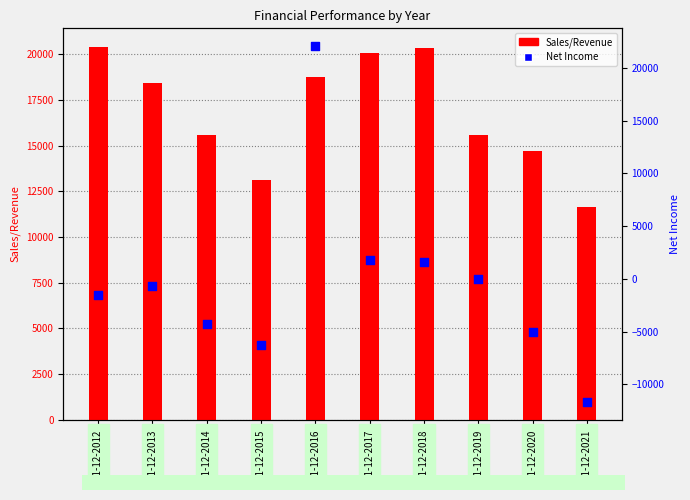

What is the total value across all series at 31-12-2016?

40792.5